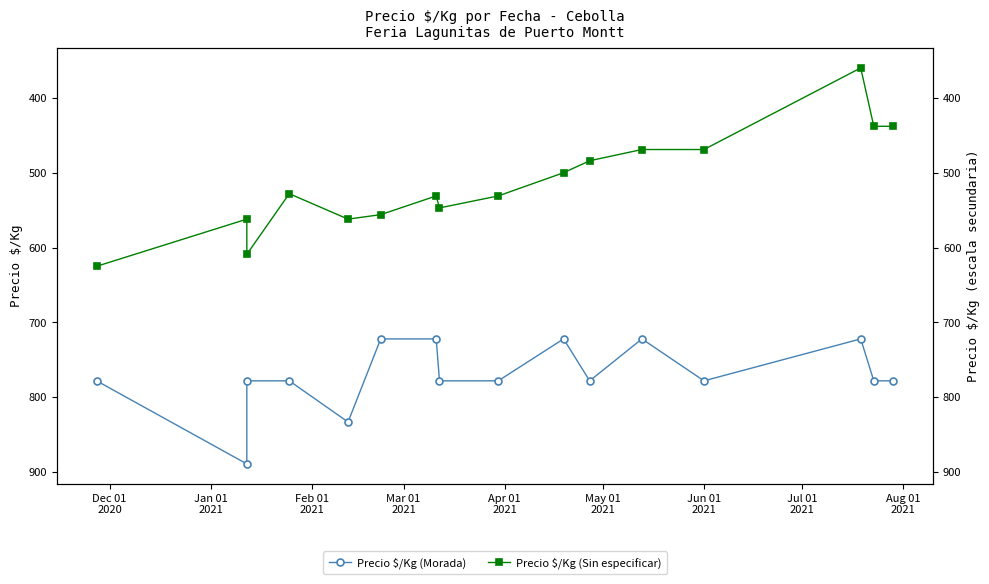

The Precio $/Kg (Morada) series shows 1090 at 11. True or false?

False